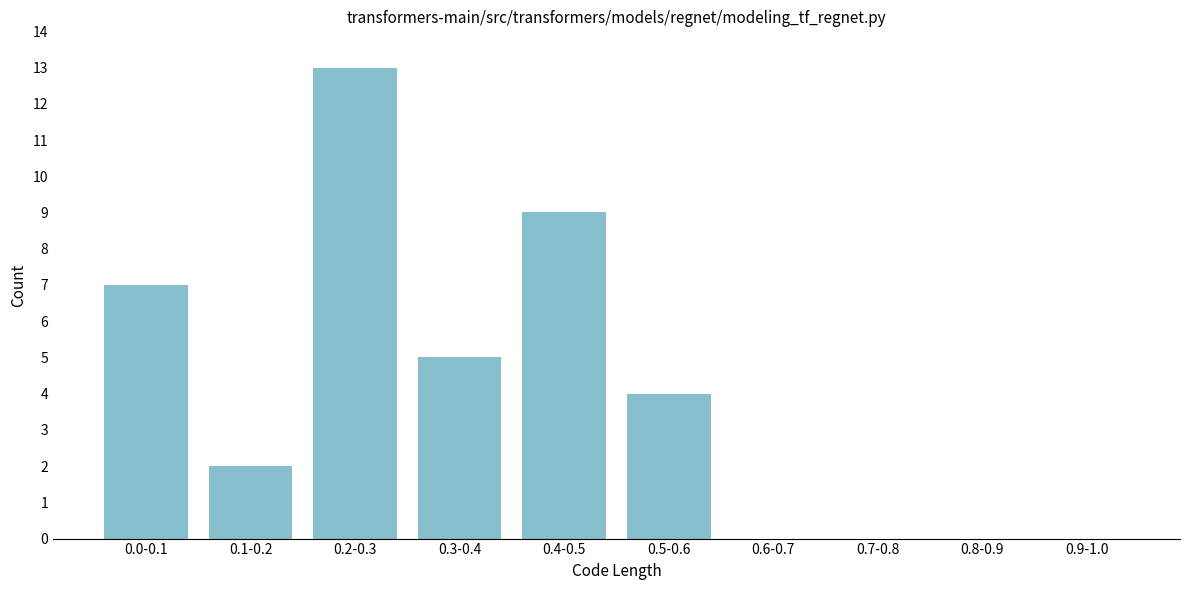

Reading left to right, extract all data points from this chart.

0.0-0.1=7	0.1-0.2=2	0.2-0.3=13	0.3-0.4=5	0.4-0.5=9	0.5-0.6=4	0.6-0.7=0	0.7-0.8=0	0.8-0.9=0	0.9-1.0=0